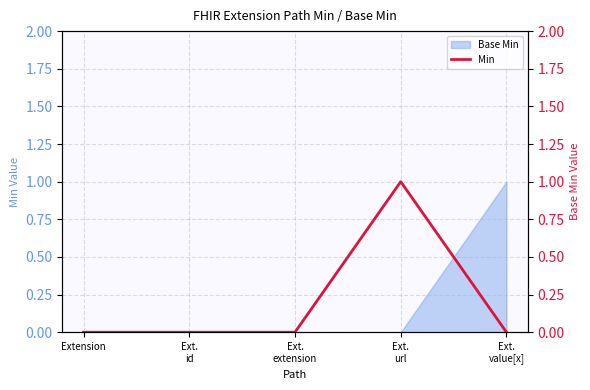

How many values are between 0 and 1?

5